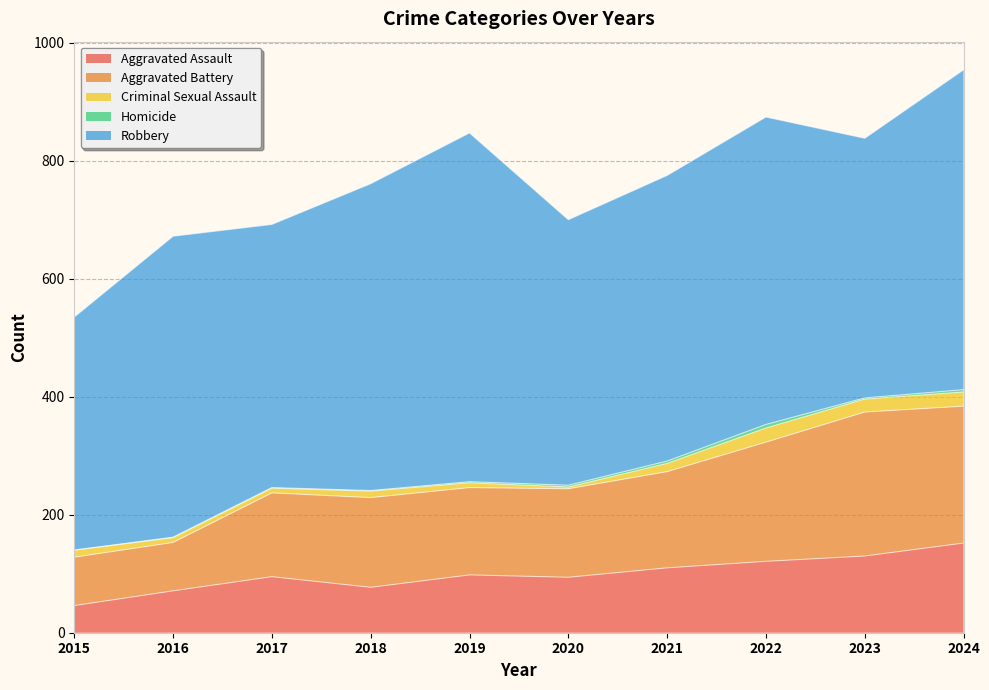

The value of Criminal Sexual Assault at 2016 is 2. True or false?

False